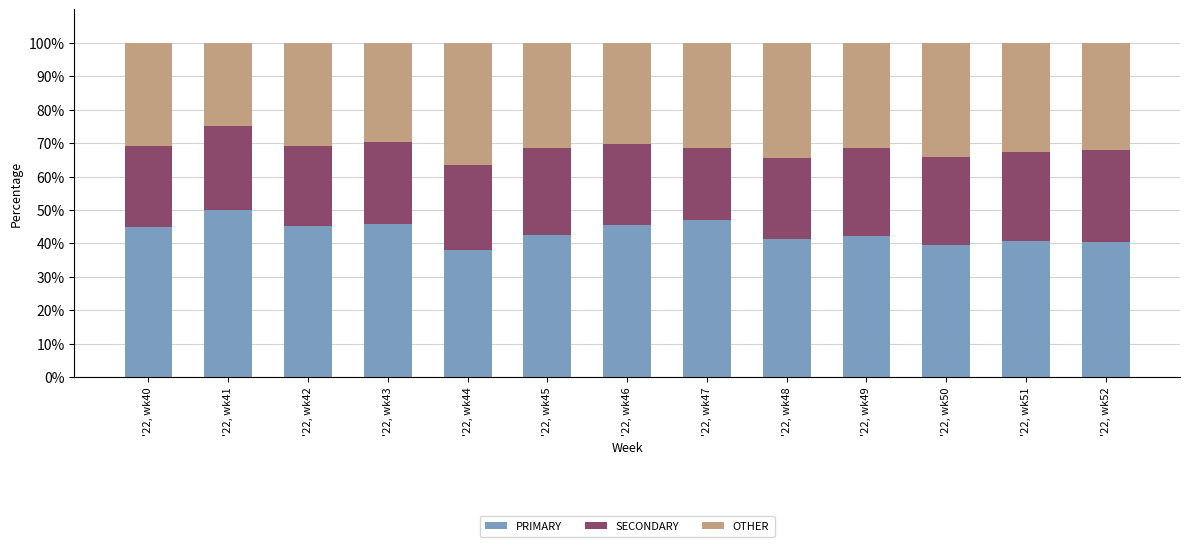

Does the chart contain any negative values?

No